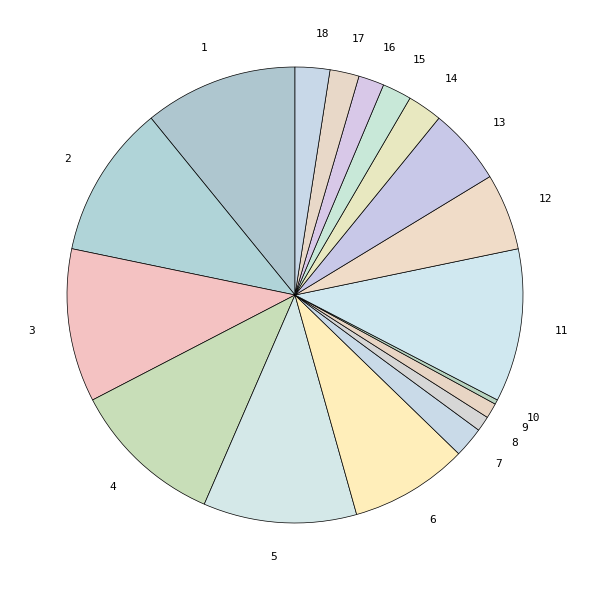

How many segments does this pie chart have?

18